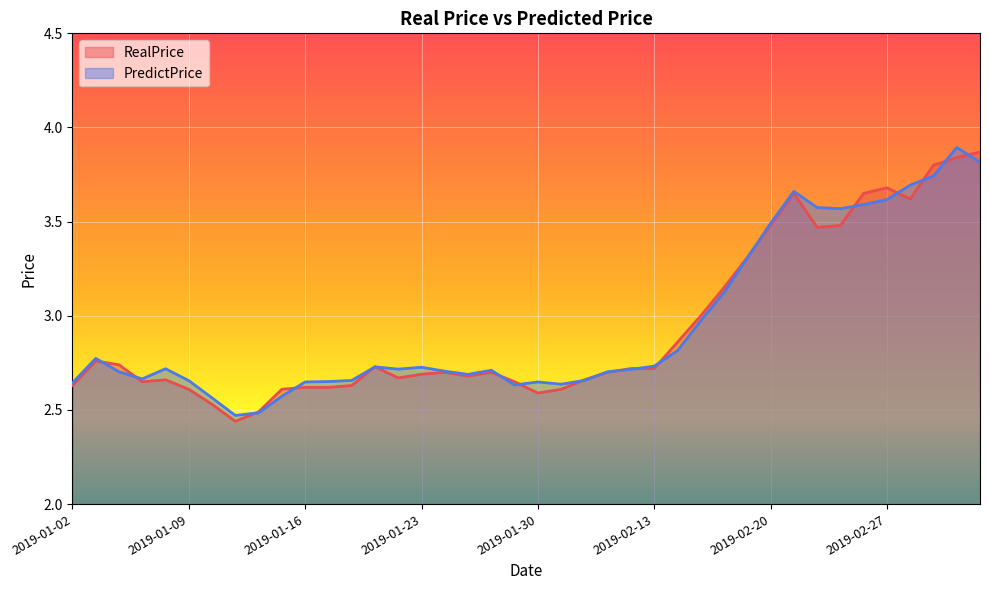

Which series has the largest total across all categories?

PredictPrice